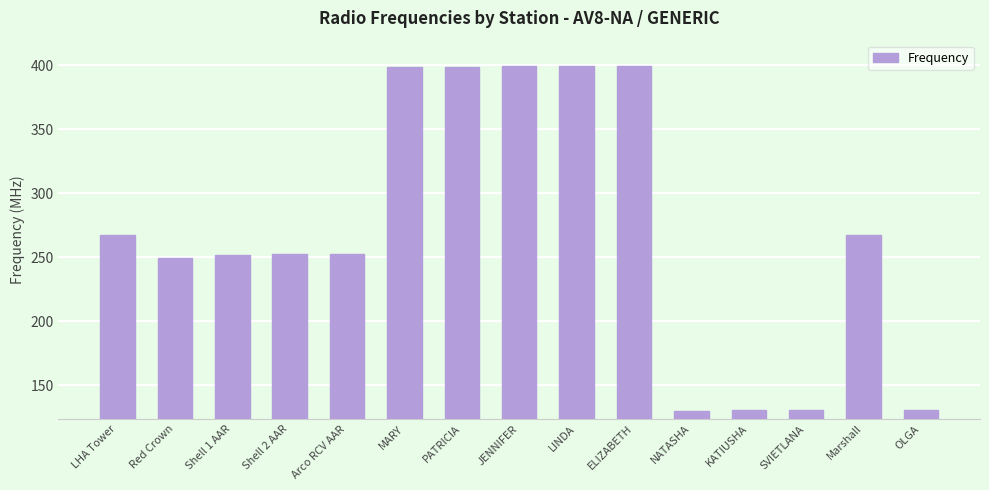

What is the label of the 11th bar from the right?

Arco RCV AAR